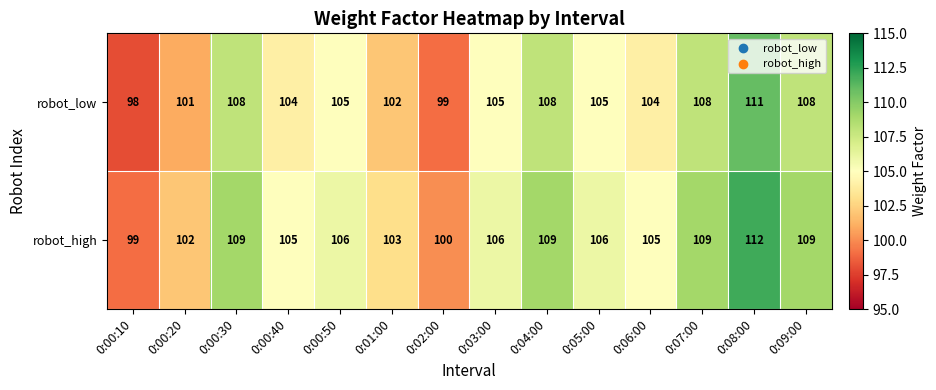

Rank the series at 0:04:00 from lowest to highest value.

robot_low, robot_high